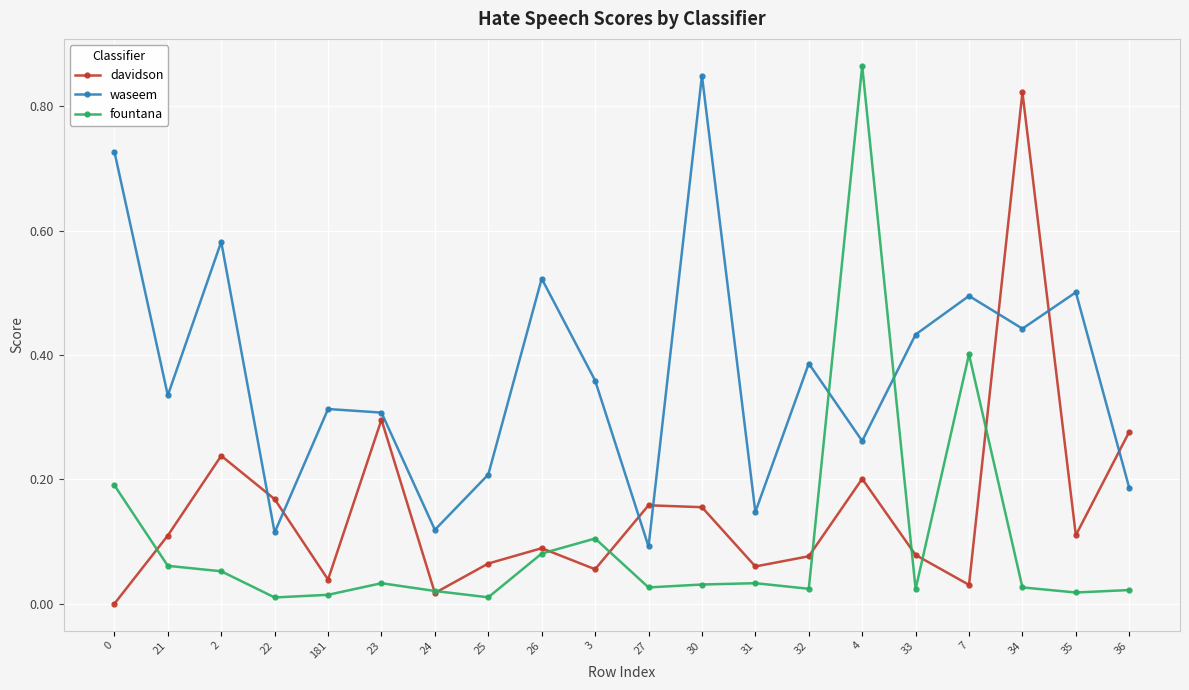

Between which two adjacent categories do waseem and fountana first intersect?

32 and 4